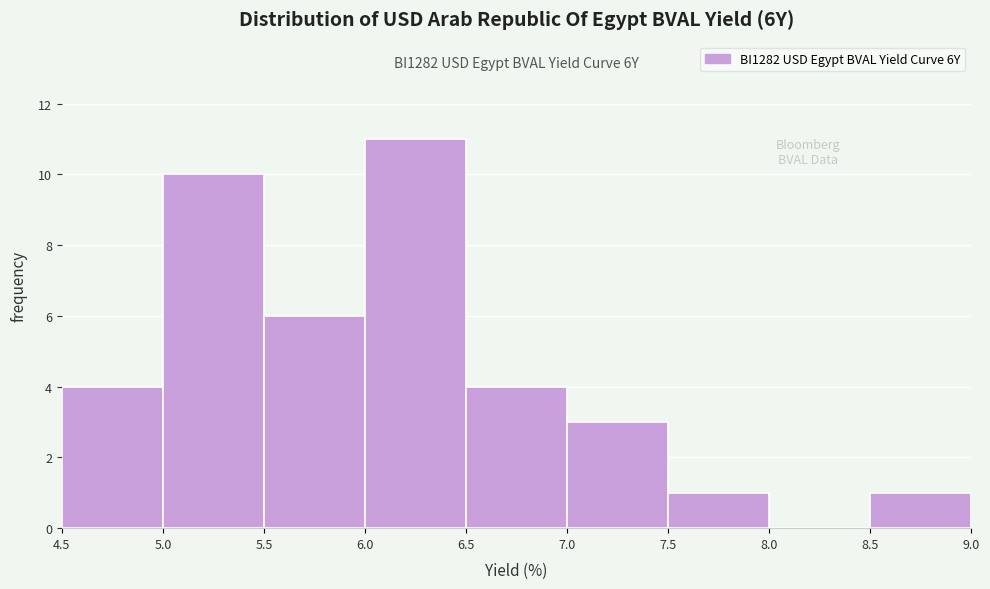

Which range on the x-axis has the tallest bar?

6.0 to 6.5